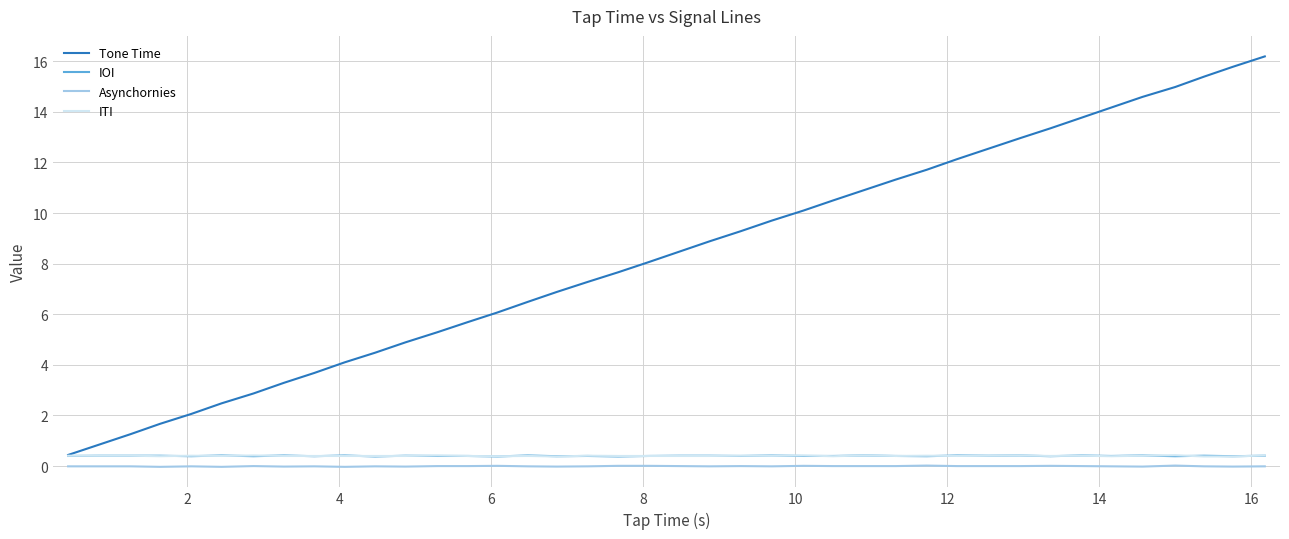

Which series has the largest range (max minus min)?

Tone Time